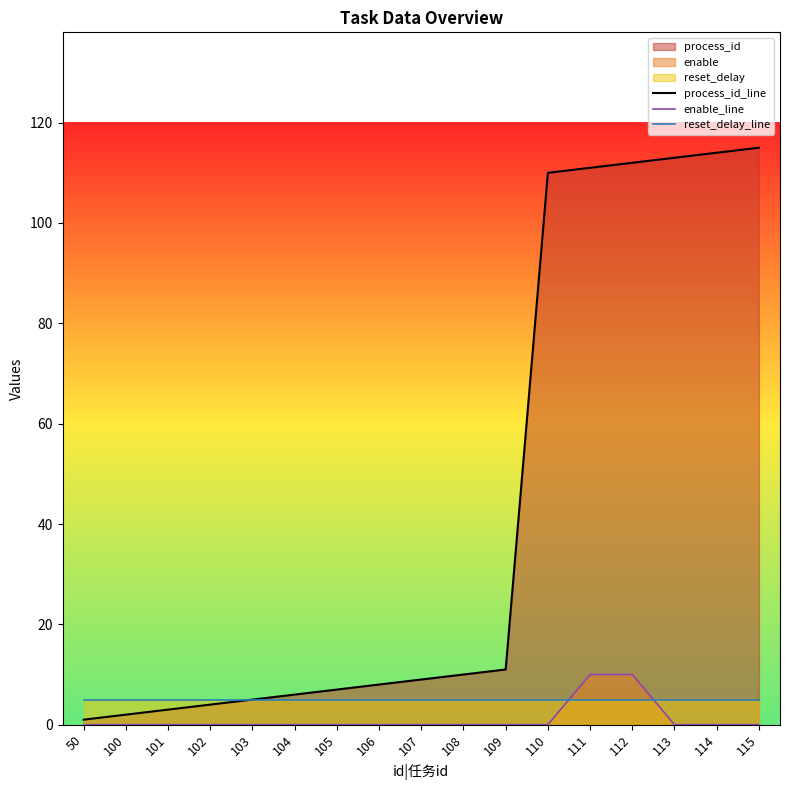

The process_id_line series shows 11 at 109. True or false?

True